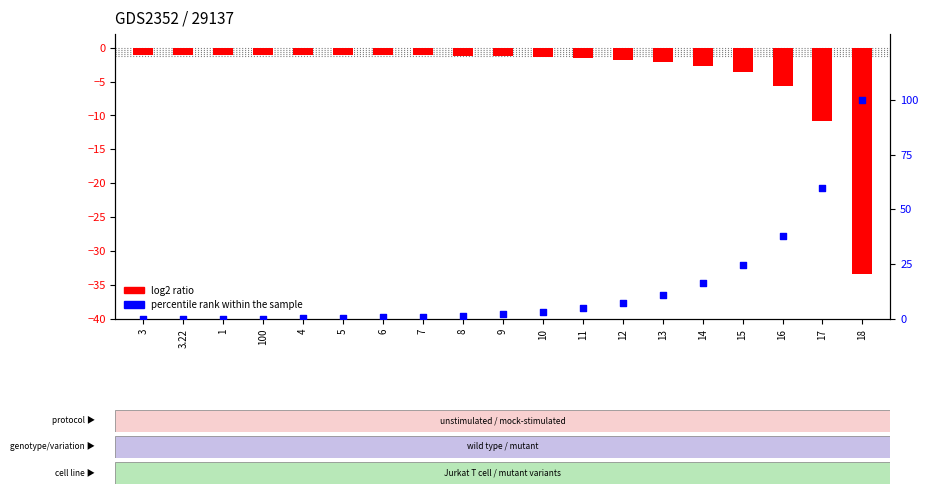

At how many categories does at least one series exceed 45?

2